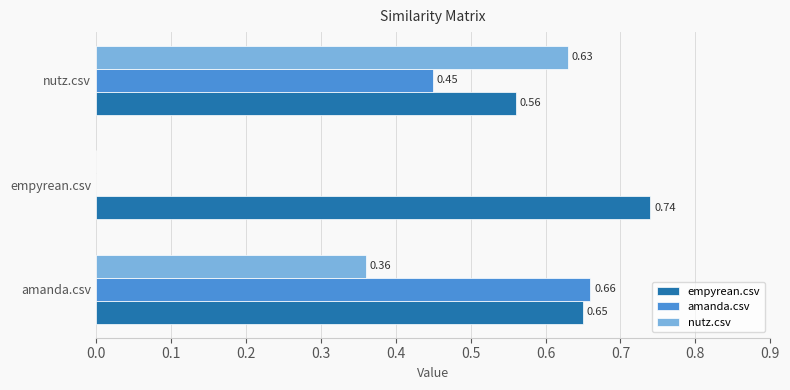

Is the value of empyrean.csv at amanda.csv greater than the value of nutz.csv at empyrean.csv?

Yes